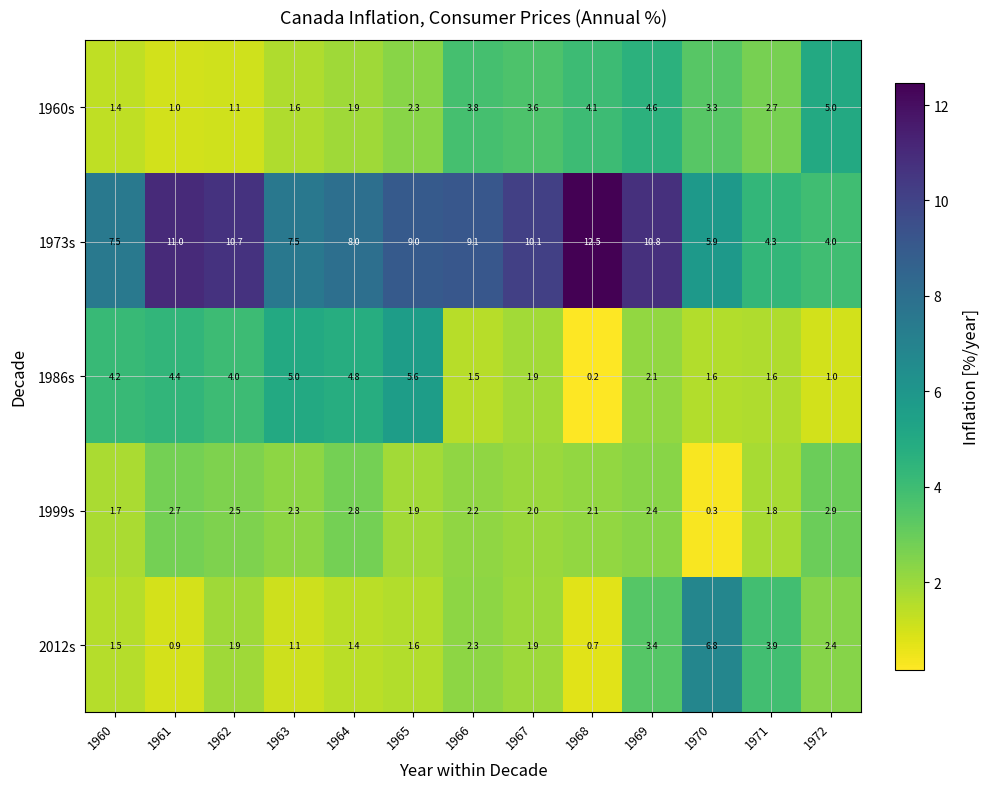

Rank the series at 1966 from highest to lowest value.

1973s, 1960s, 2012s, 1999s, 1986s